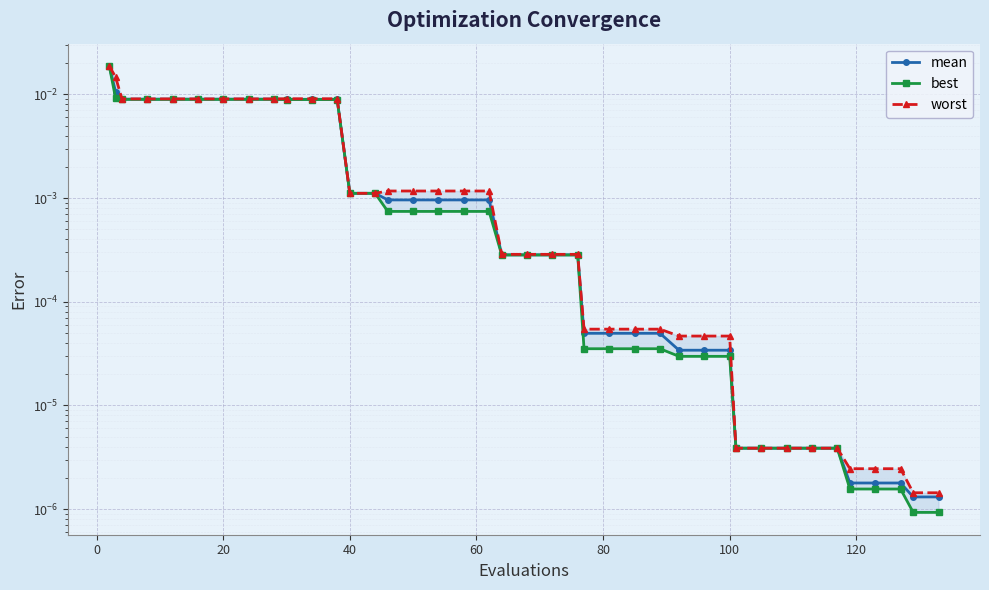

How many lines are shown in the chart?

3